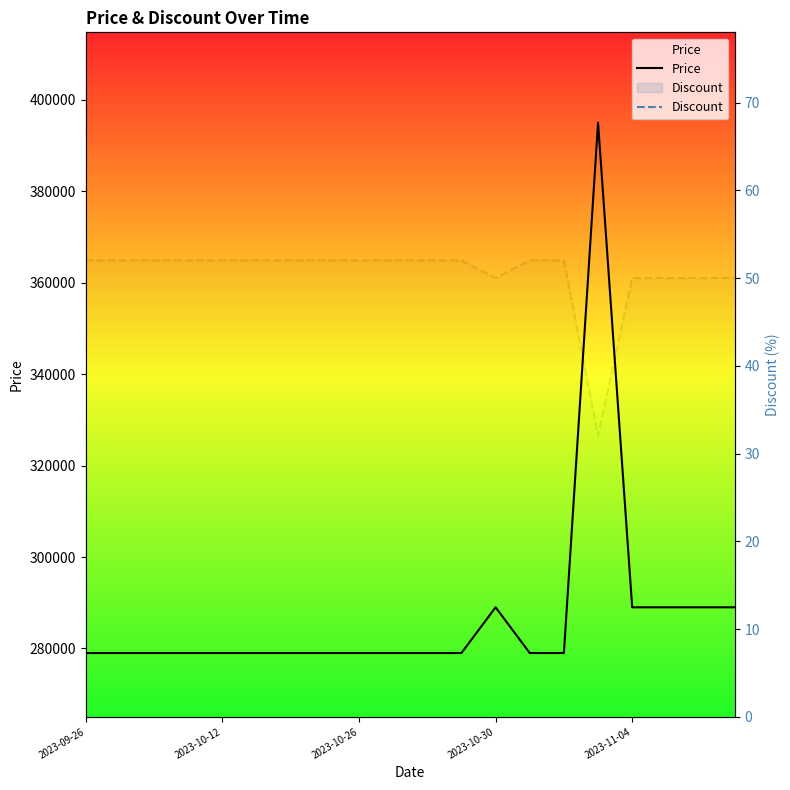

Rank the series by their maximum value, from lowest to highest.

Discount, Price